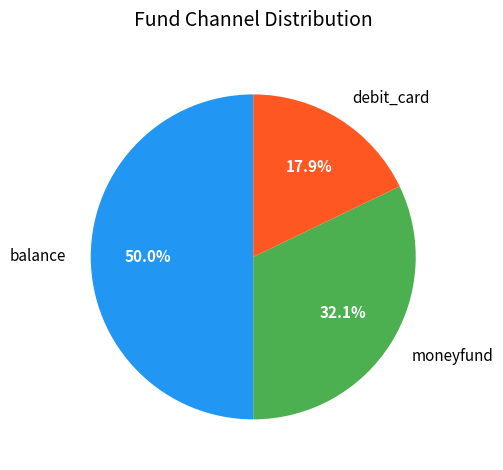

Which category has the smallest portion of the pie?

debit_card